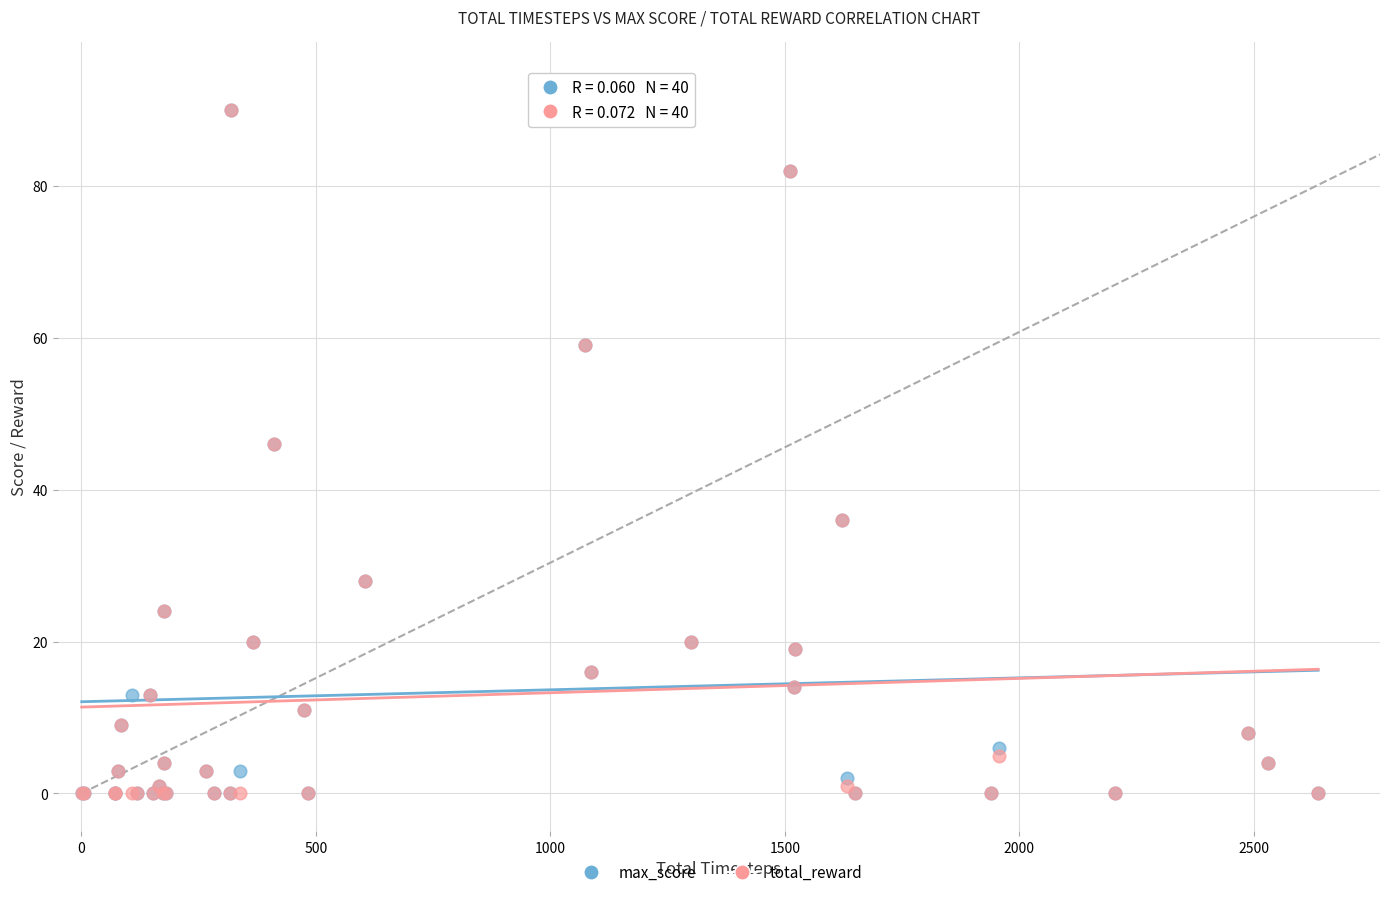

What are all the series names shown in the legend?

max_score, total_reward